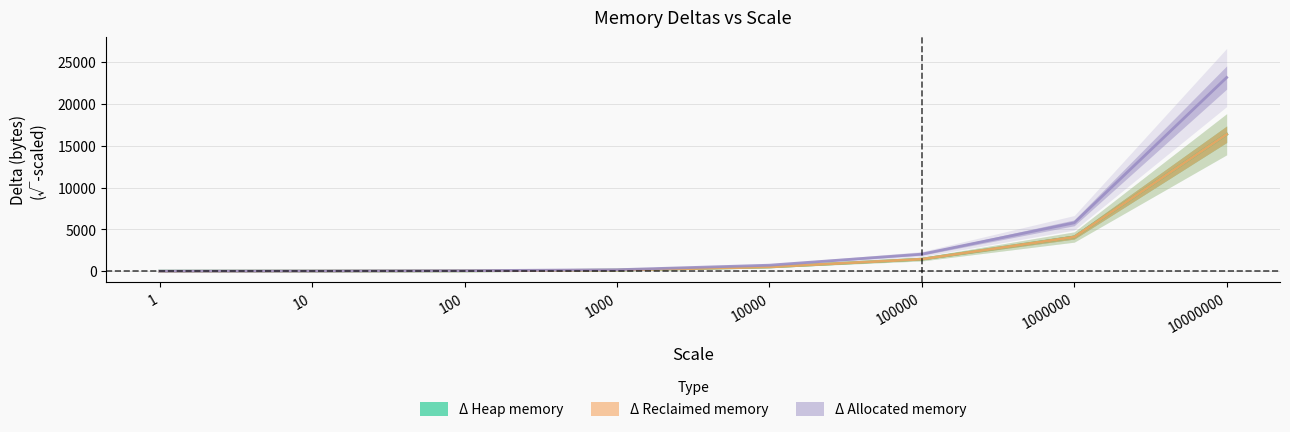

What are all the series names shown in the legend?

Δ Heap memory, Δ Reclaimed memory, Δ Allocated memory